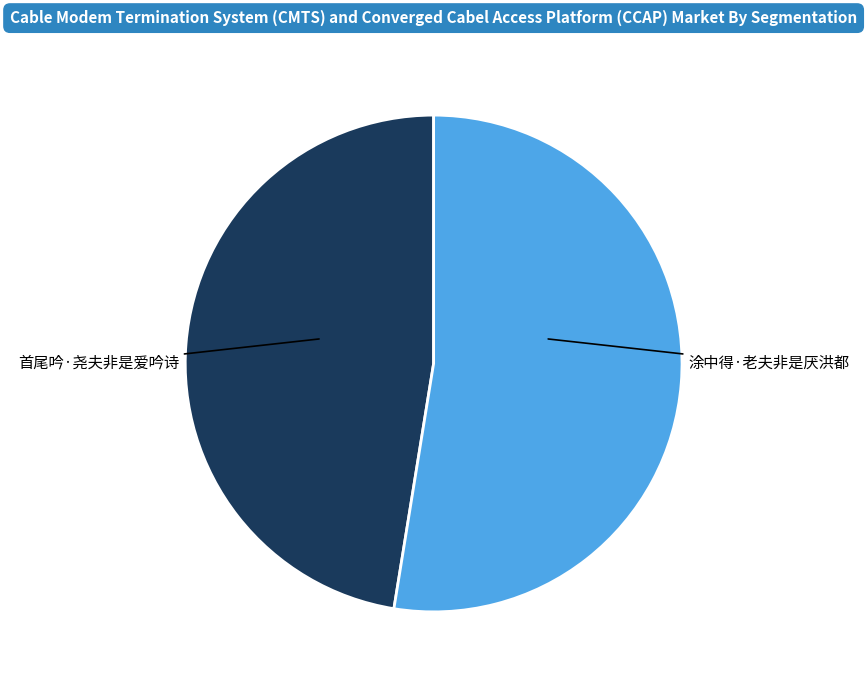

Which slice represents more than half of the pie?

涂中得·老夫非是厌洪都